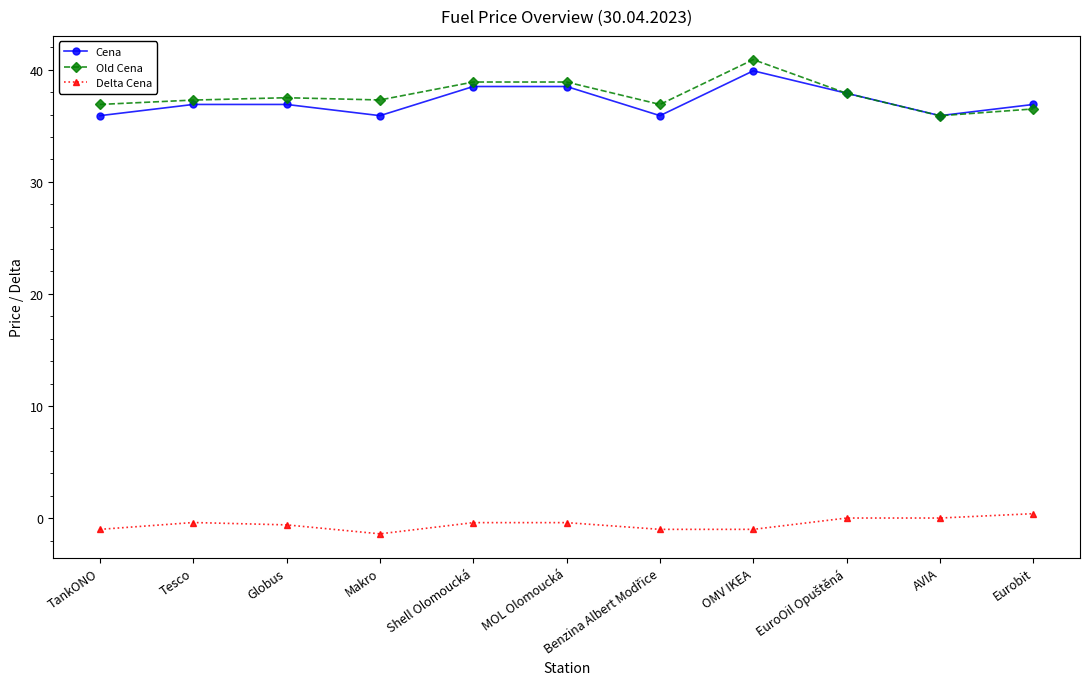

True or false: Old Cena has a value of 36.5 at Eurobit.

True